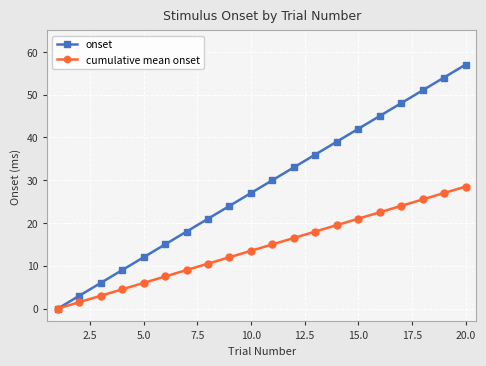

Which series has the largest total across all categories?

onset